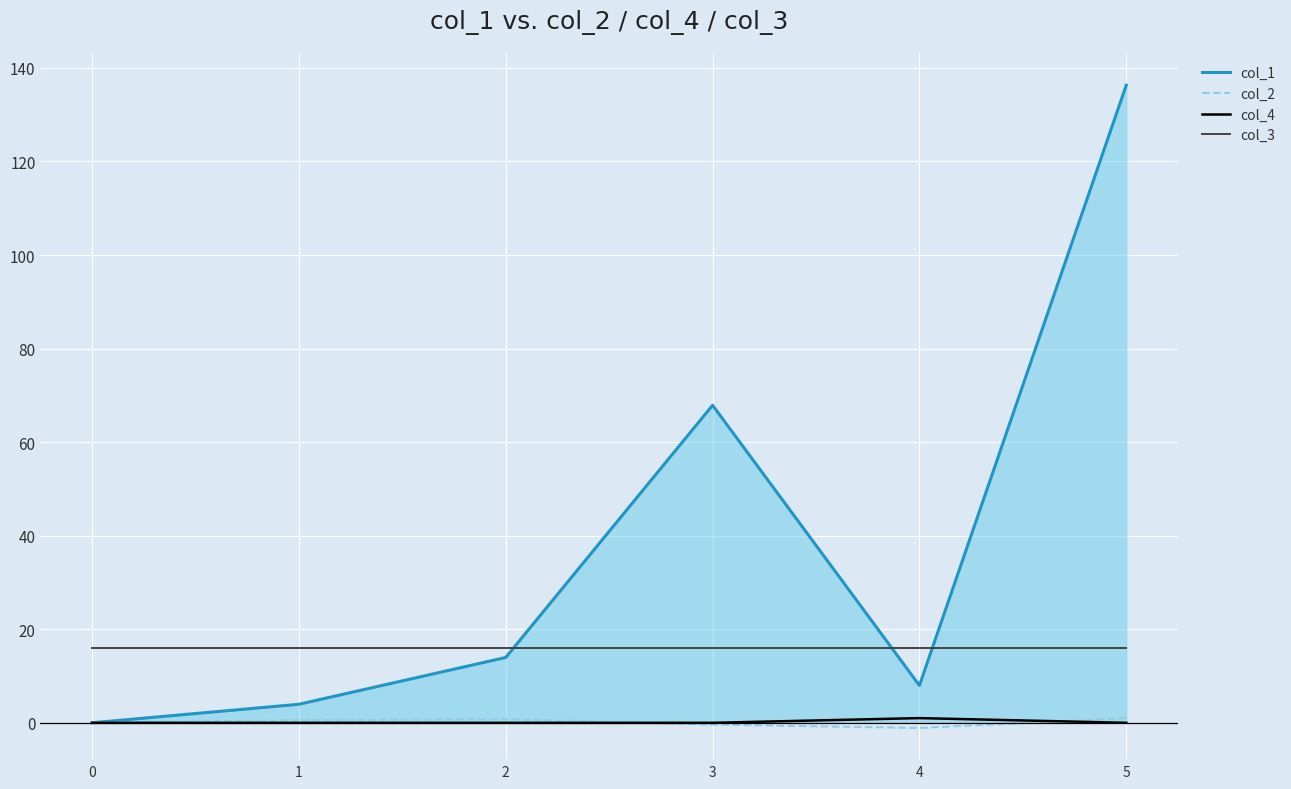

How many lines are shown in the chart?

4